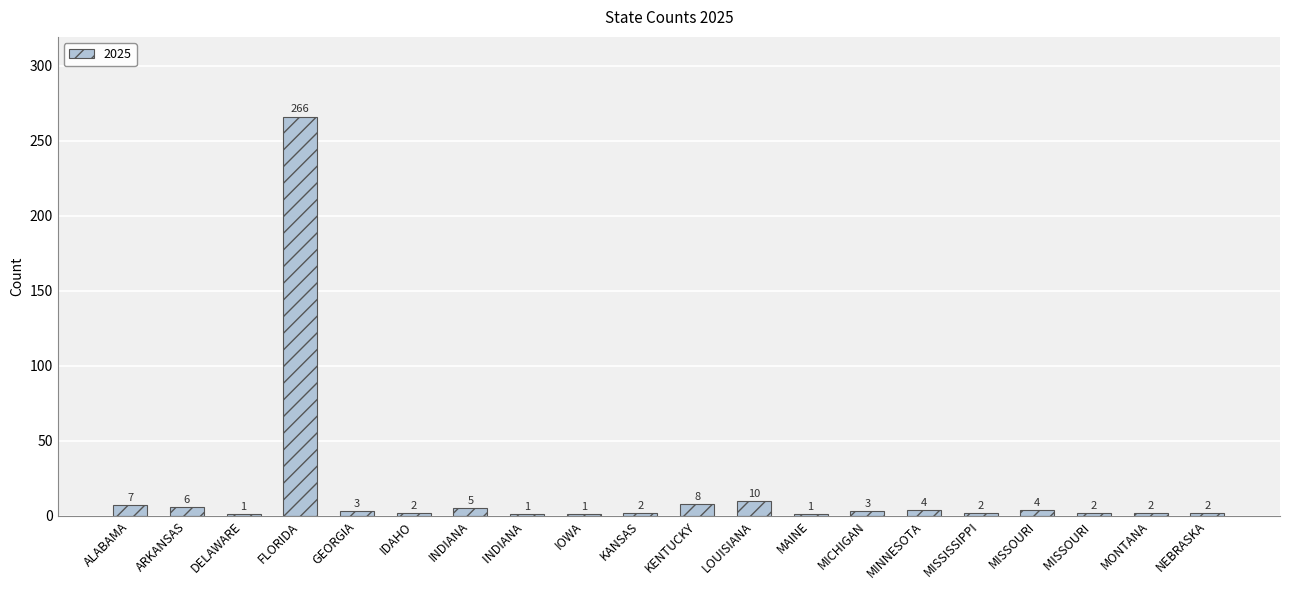

How many bars are there in total?

20